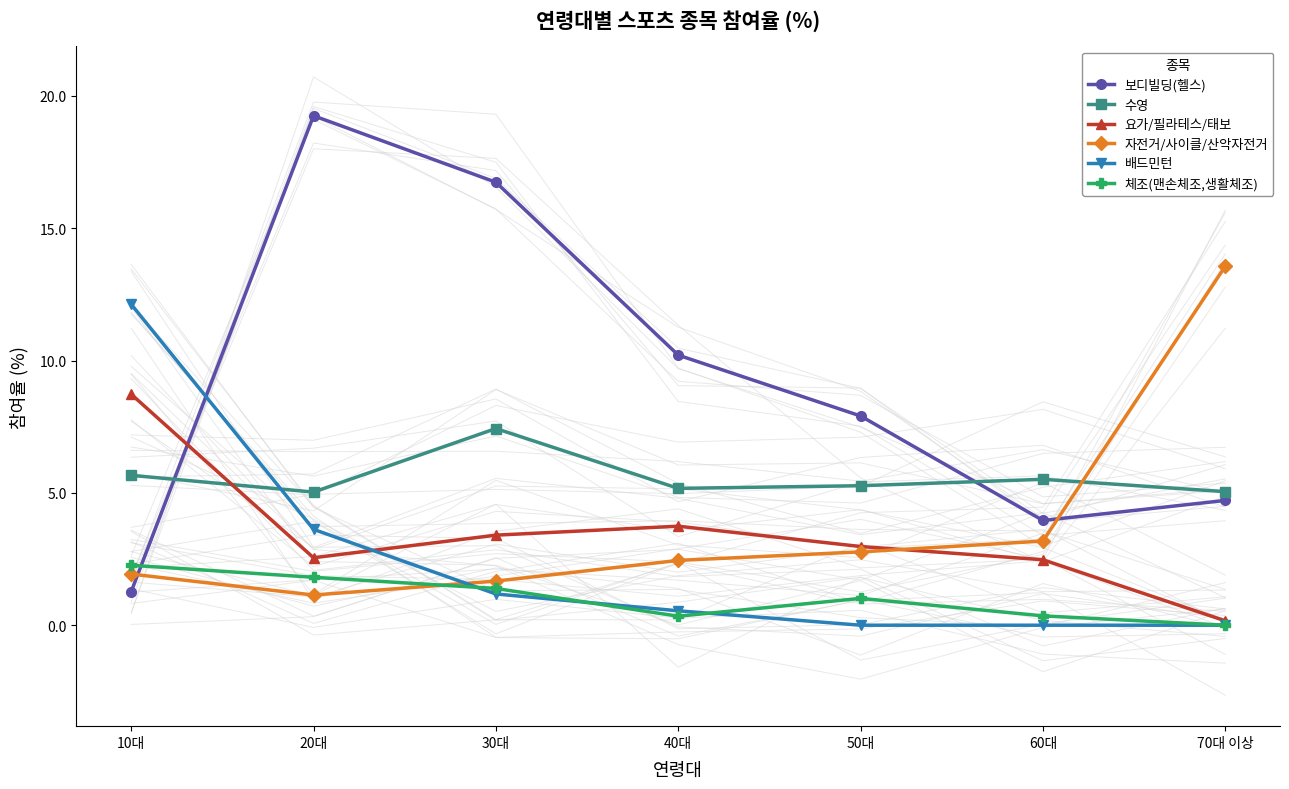

What is the difference between the second highest and second lowest values in the 보디빌딩(헬스) series?

12.8